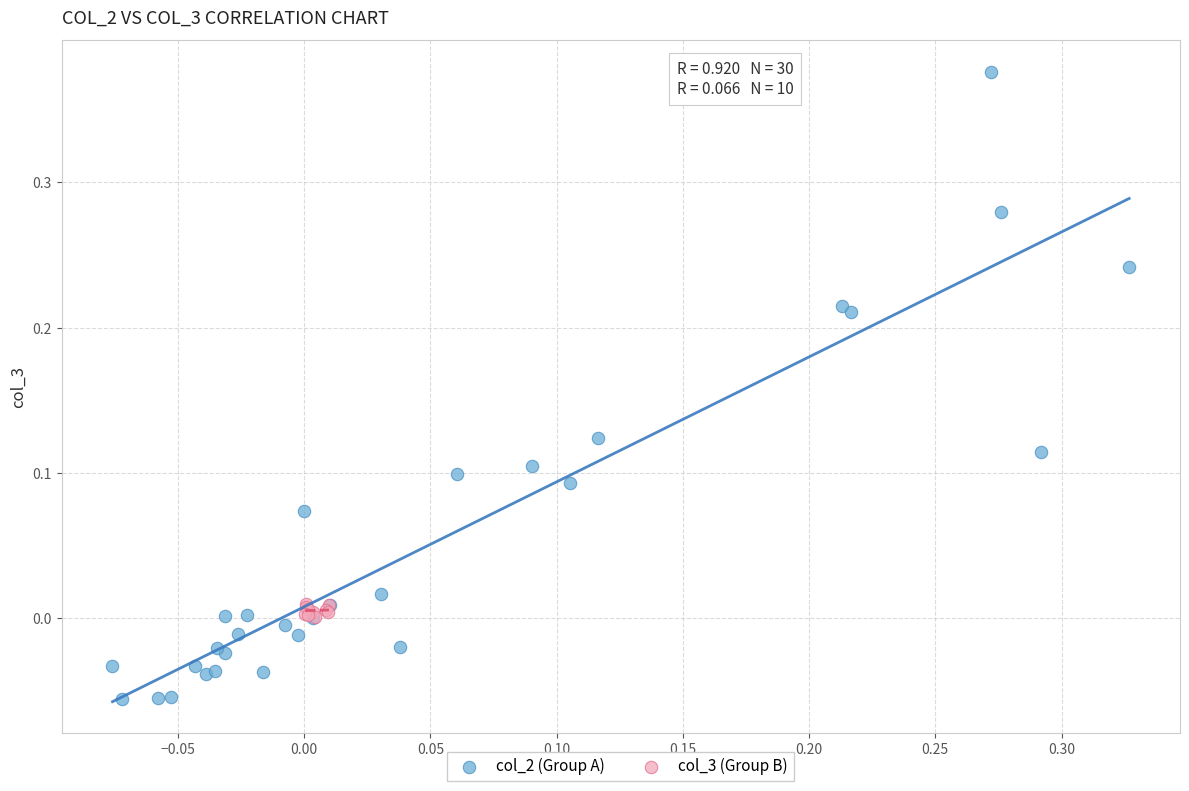

What are all the series names shown in the legend?

col_2 (Group A), col_3 (Group B)